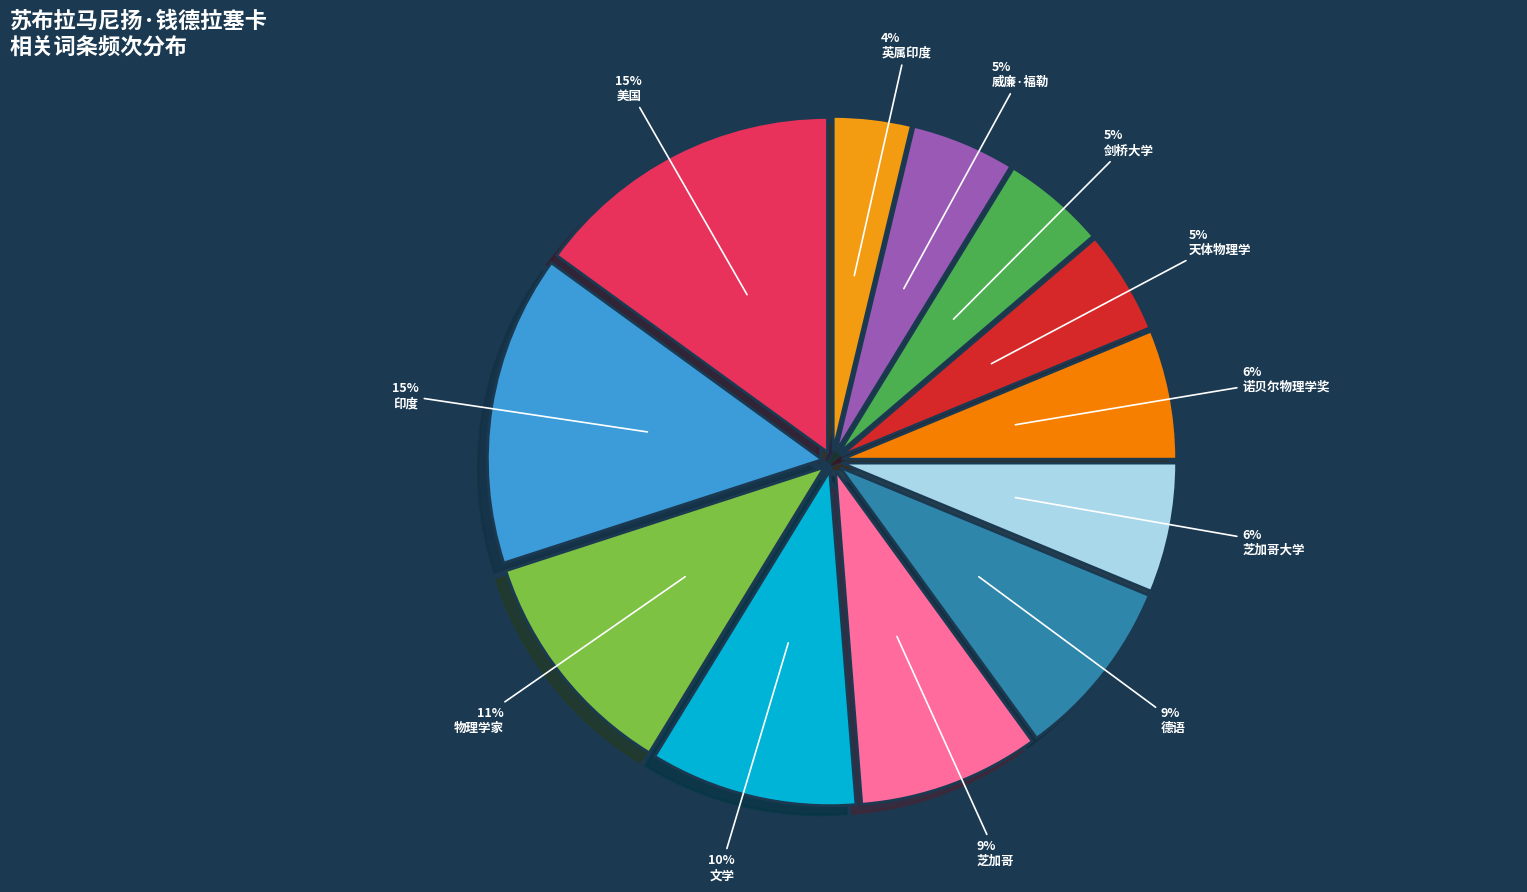

Between 天体物理学 and 剑桥大学, which is larger?

天体物理学